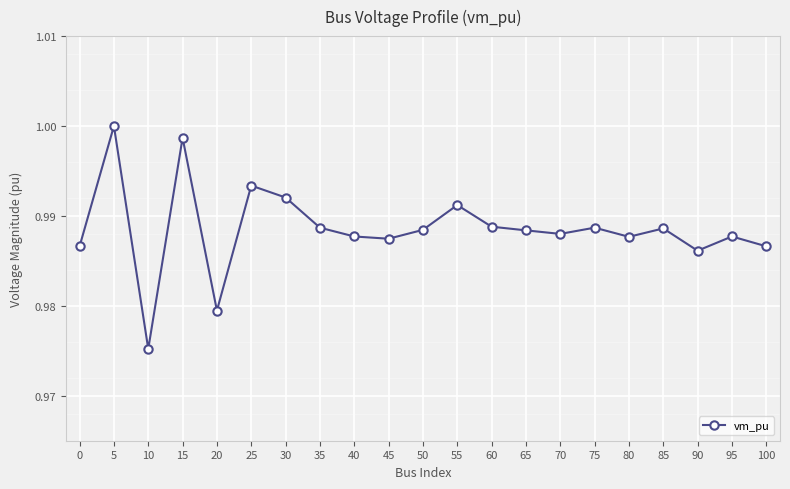

Which has a higher value, 65 or 40?

65